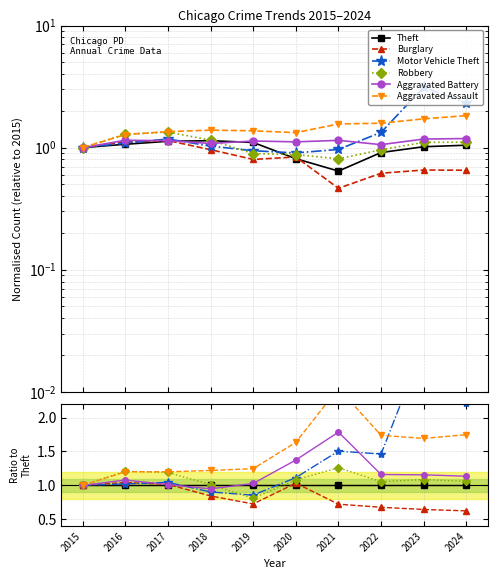

Between 2024 and 2015, which is larger?

2024